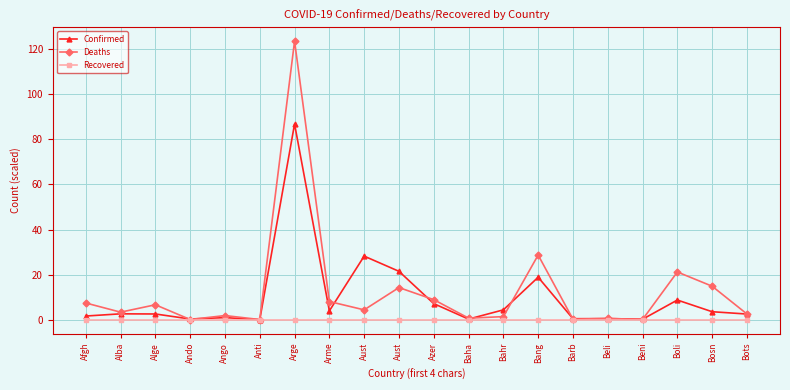

How many categories are shown in the chart?

20